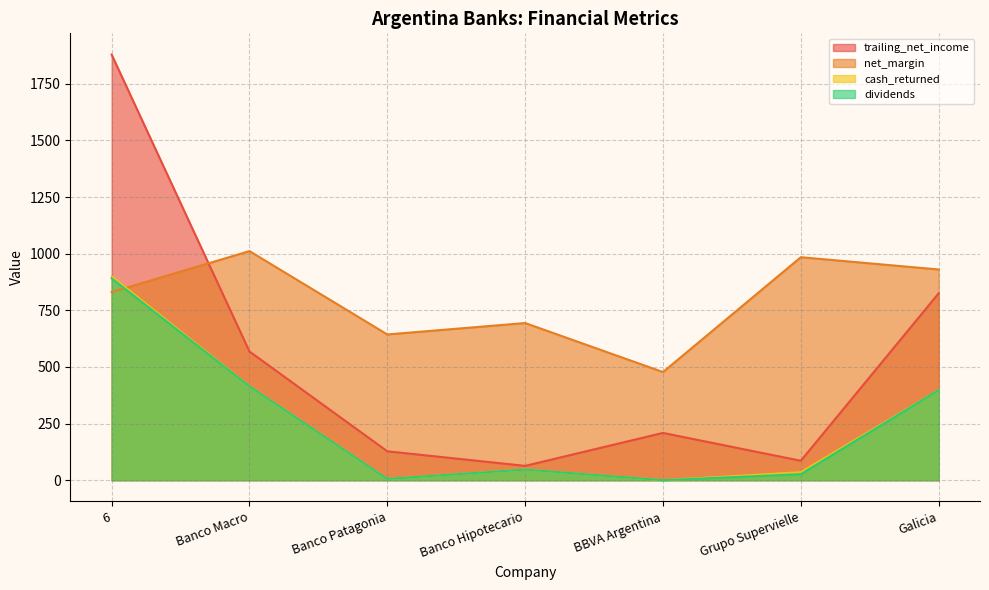

Rank the series by their maximum value, from lowest to highest.

dividends, cash_returned, net_margin, trailing_net_income